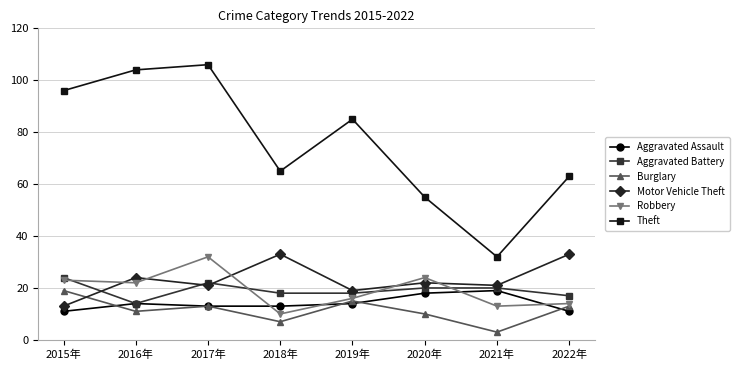

The value of Motor Vehicle Theft at 2019年 is 19. True or false?

True